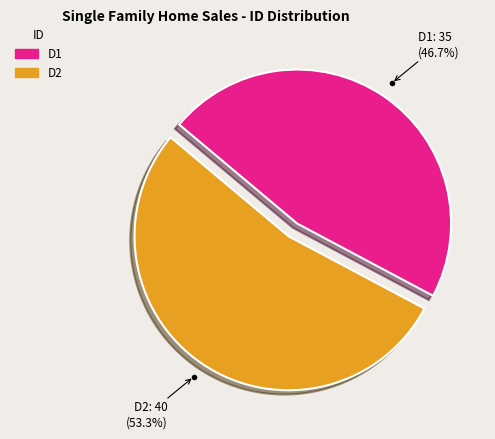

What is the total percentage of D1 and D2?

100.0%